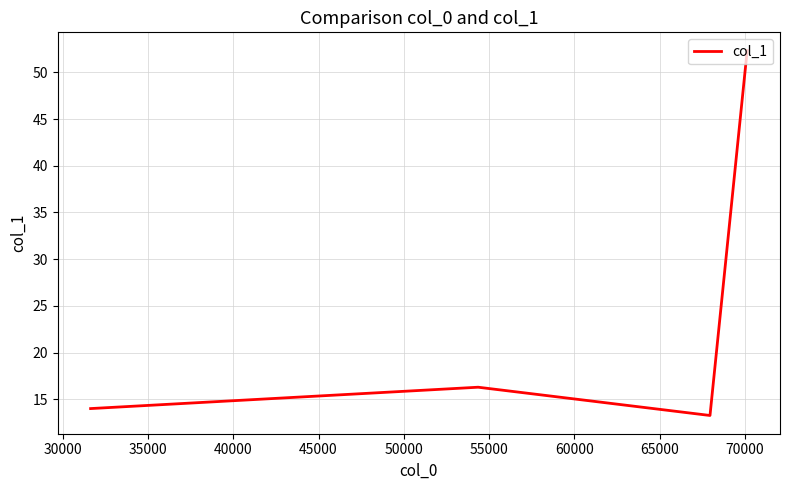

What is the value of the 1st point from the left?

14.0